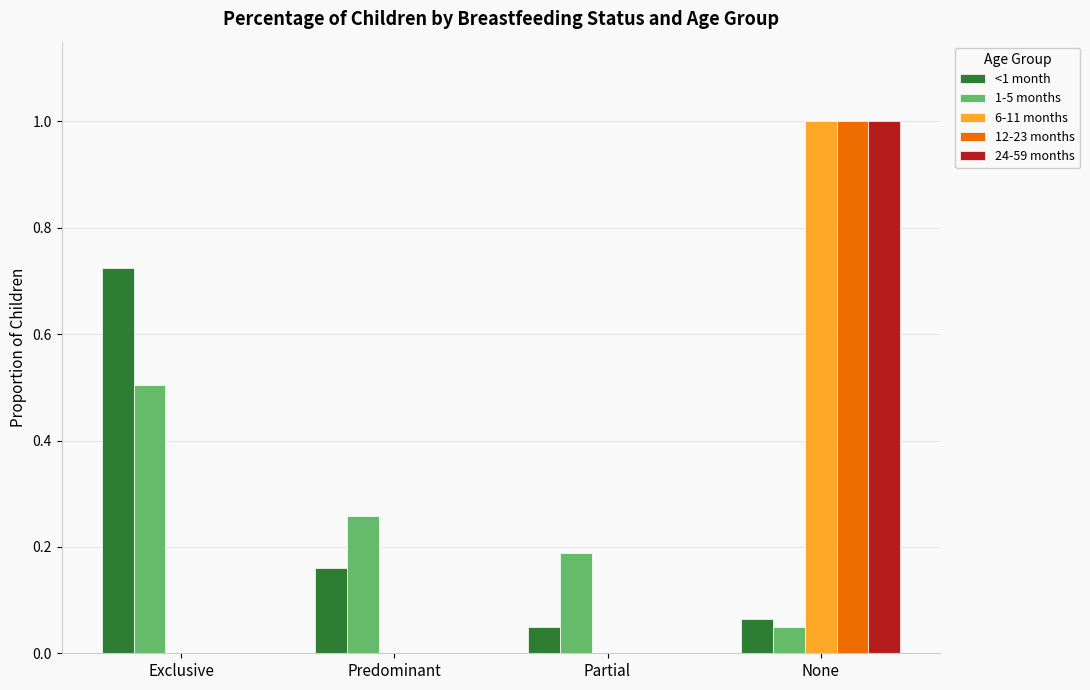

Between Exclusive and Partial, which series saw the biggest shift?

<1 month